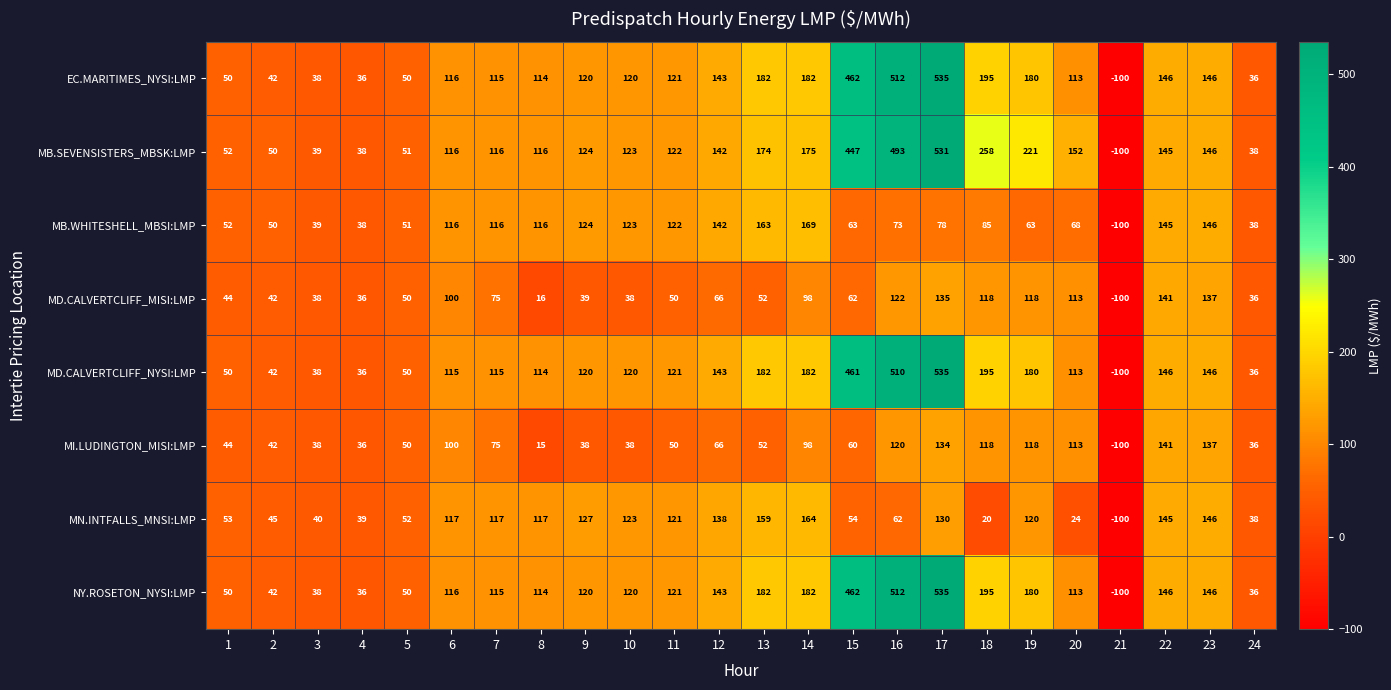

What is the total value across all series at 12?

983